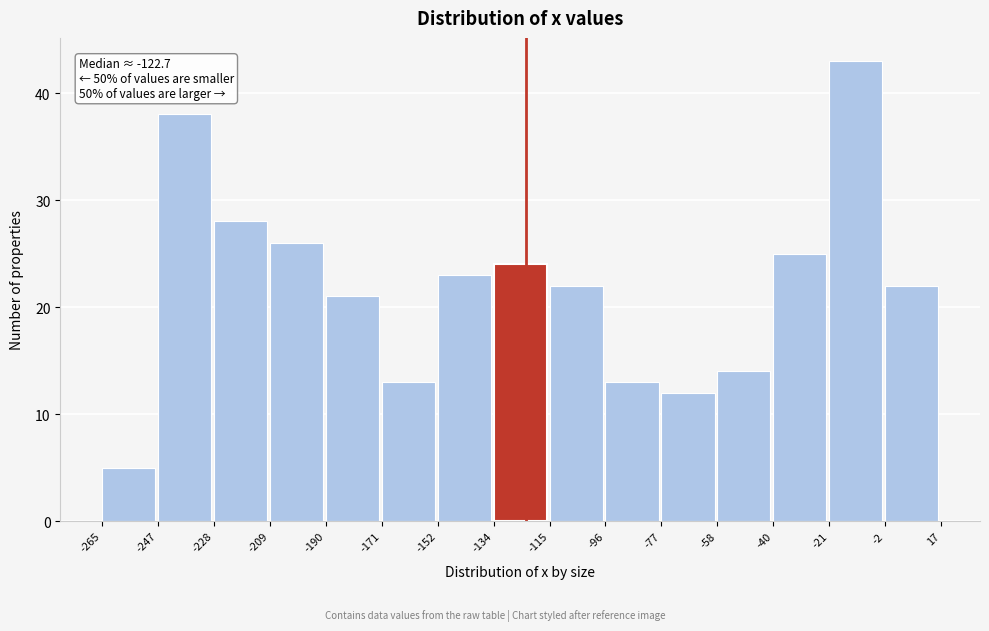

Over which range of the x-axis is the bar tallest?

-21 to -2